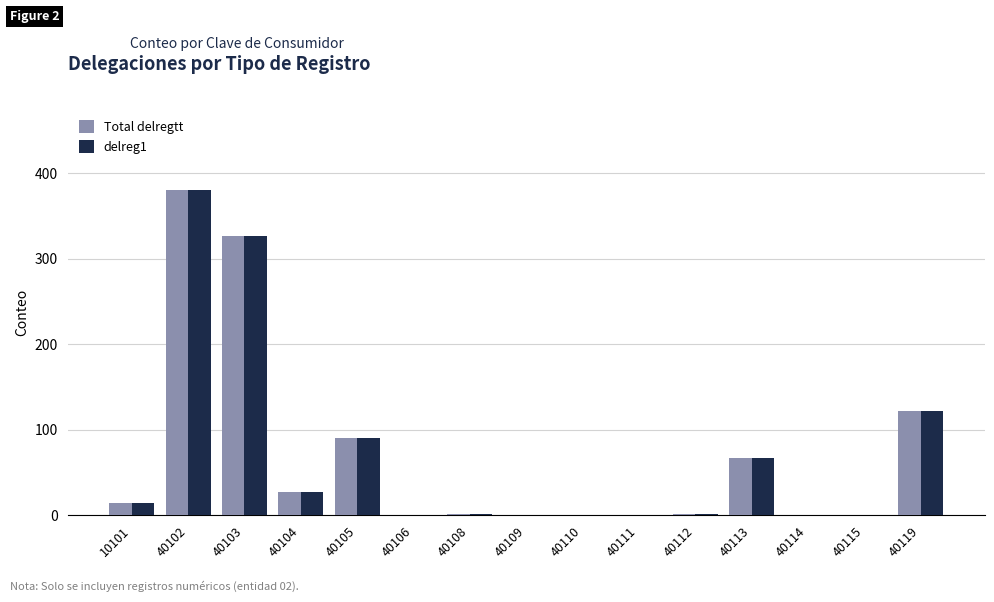

At which label is Total delregtt closest to 190?

40119